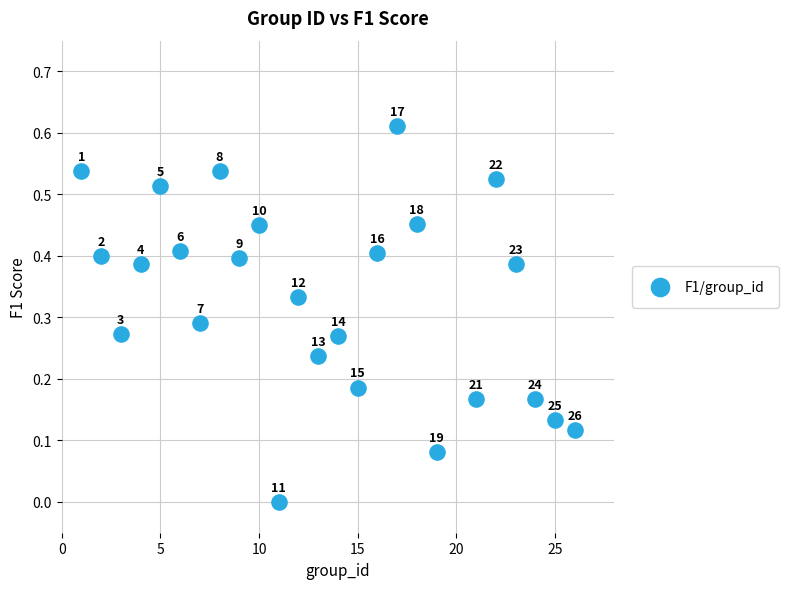

What is the range of X values (max minus min)?

25.0